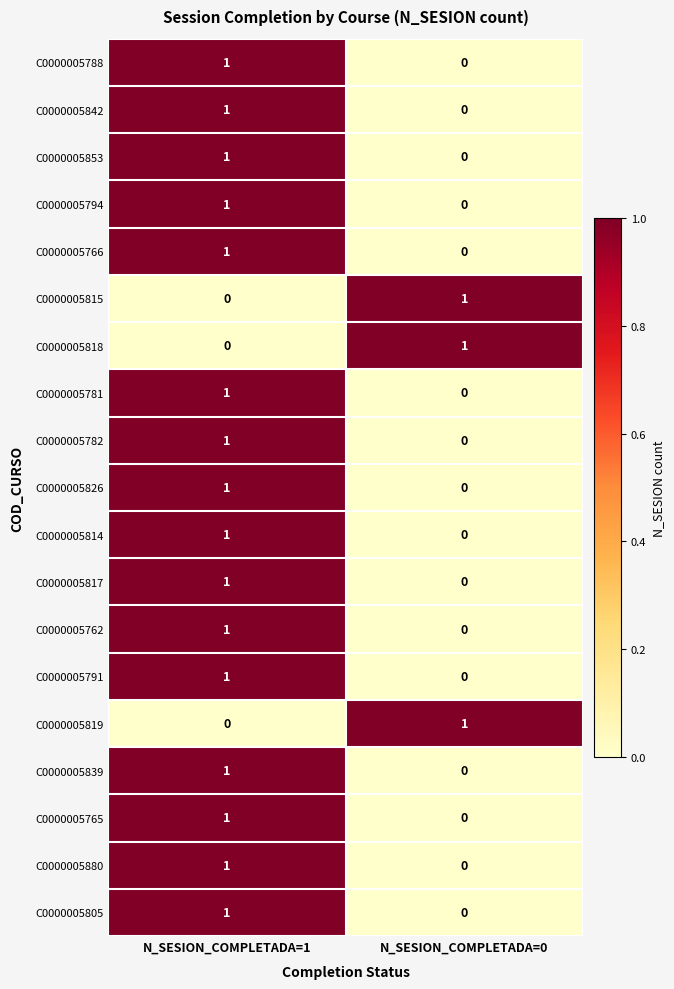

At which category is the sum across all series the highest?

N_SESION_COMPLETADA=1